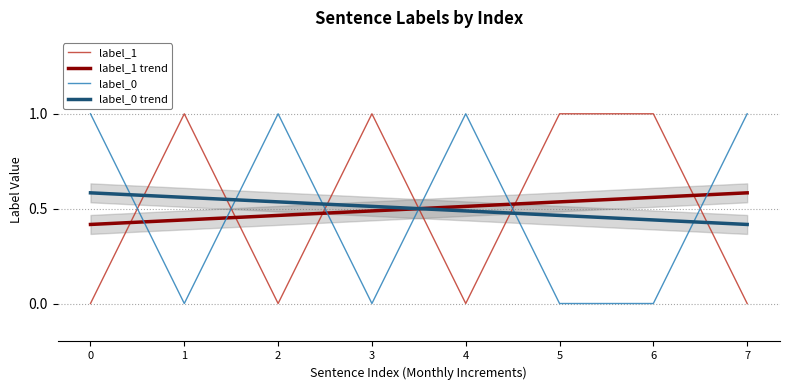

True or false: label_0 and label_1 intersect in this chart.

True